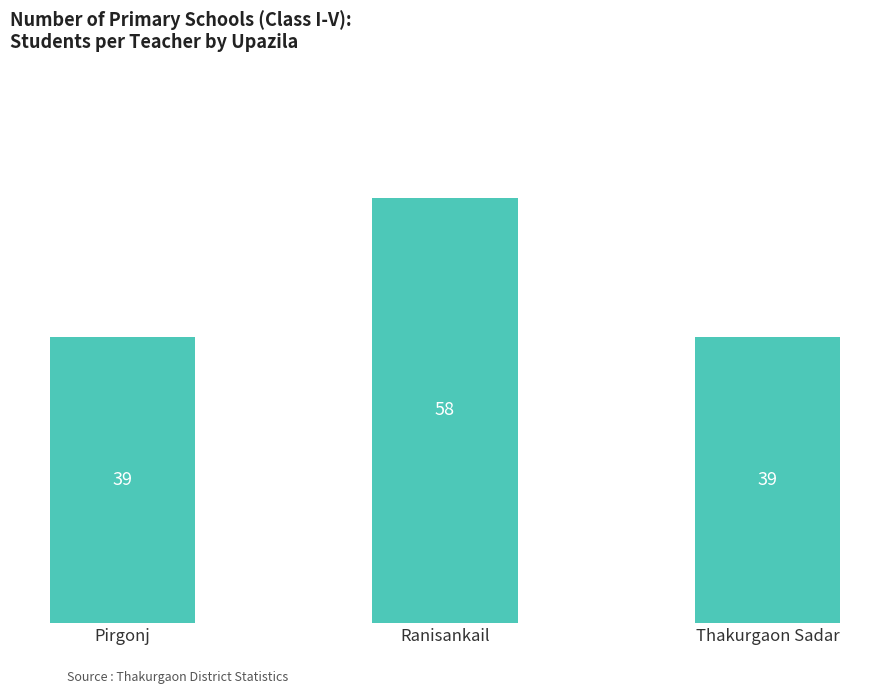

What is the maximum value shown in the chart?

58